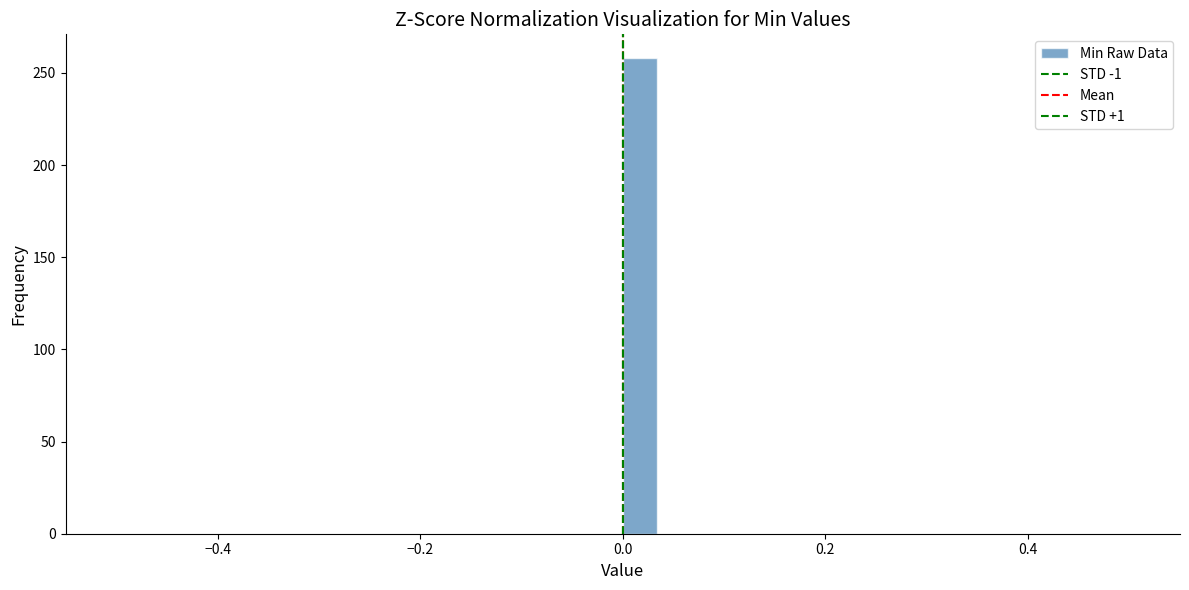

Around what value on the x-axis is the tallest bar? Give the approximate position of its centre, as read against the axis.

0.02